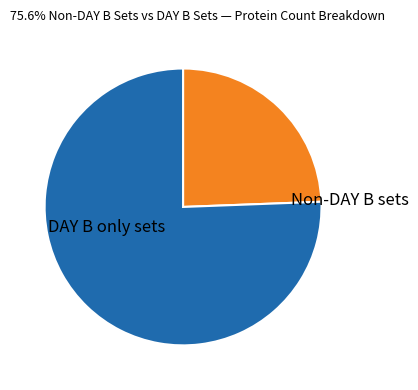

Is there any slice that represents more than half of the pie?

Yes